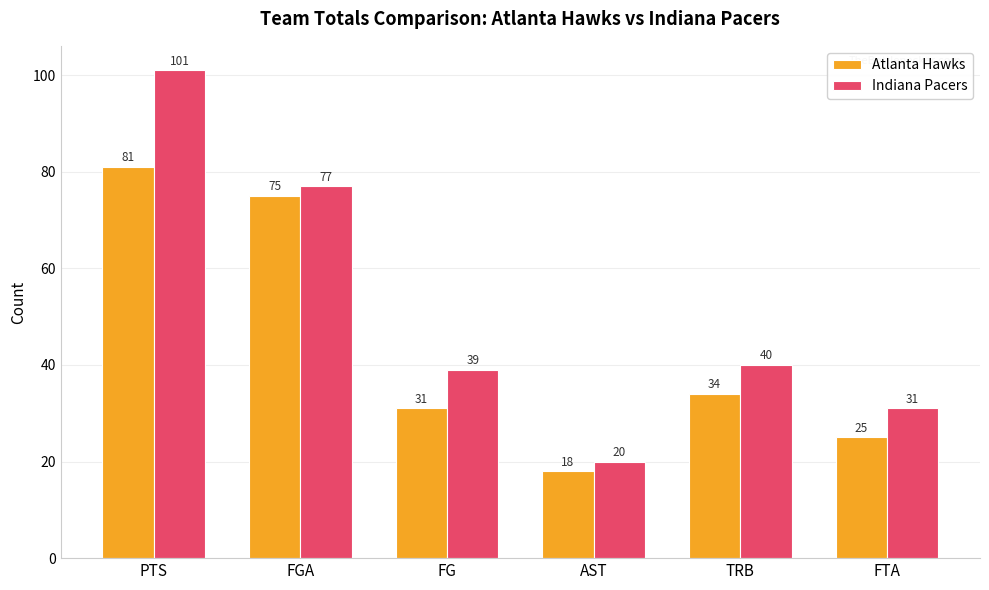

Does the chart contain stacked bars?

No